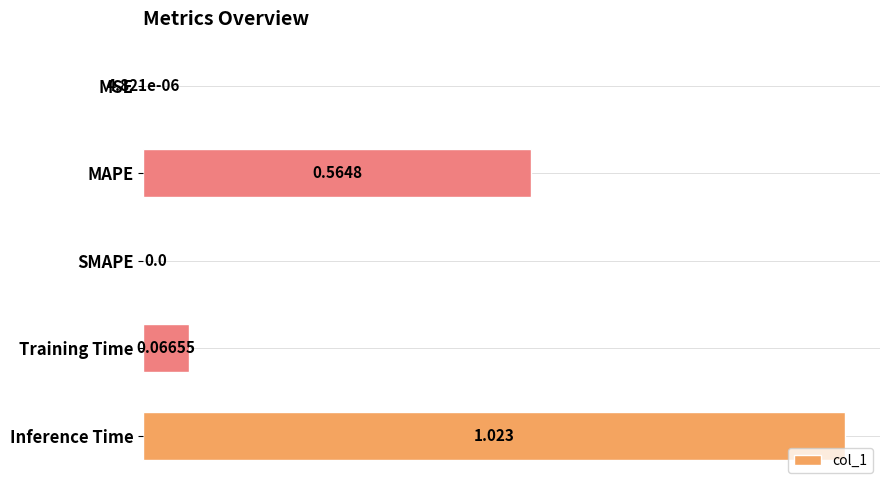

Which has a higher value, MSE or MAPE?

MAPE